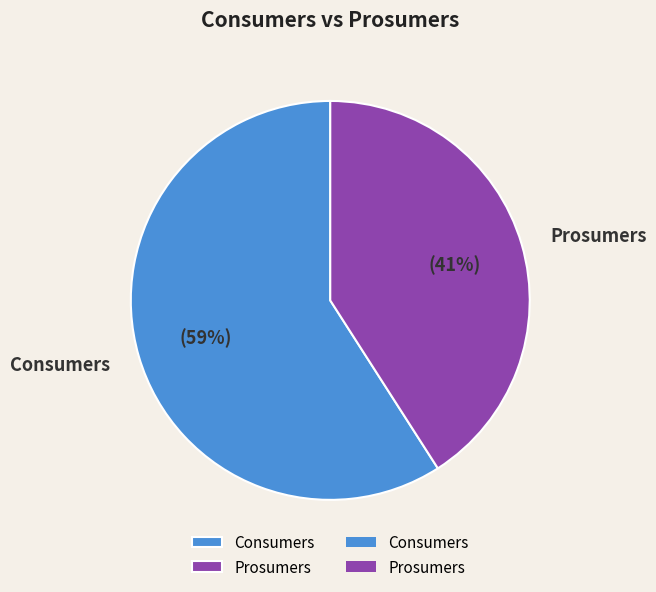

Is the sum of Consumers and Prosumers greater than half?

Yes